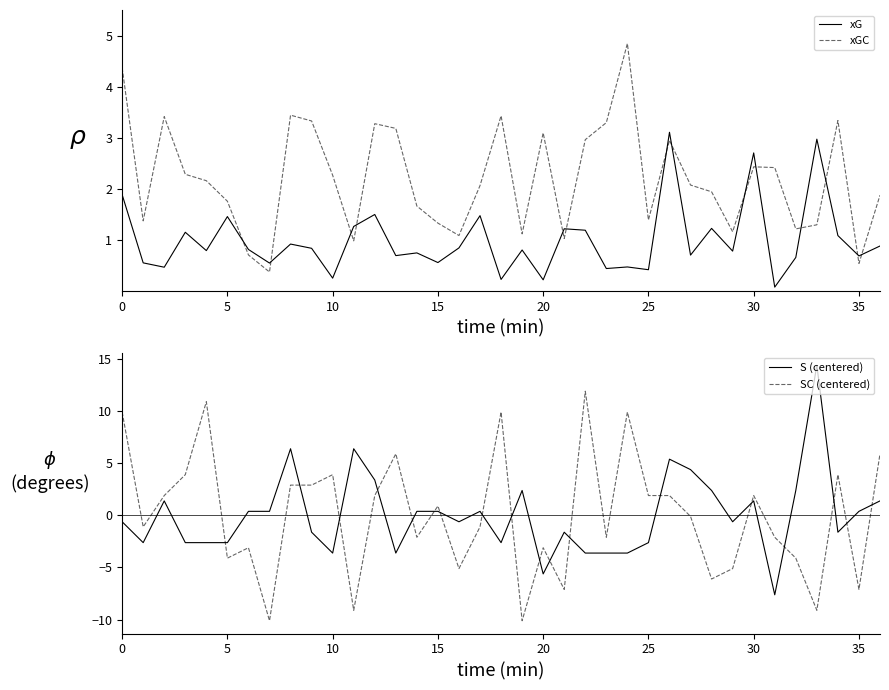

What is the value of the SC (centered) point at the 24th from the left?

-2.1